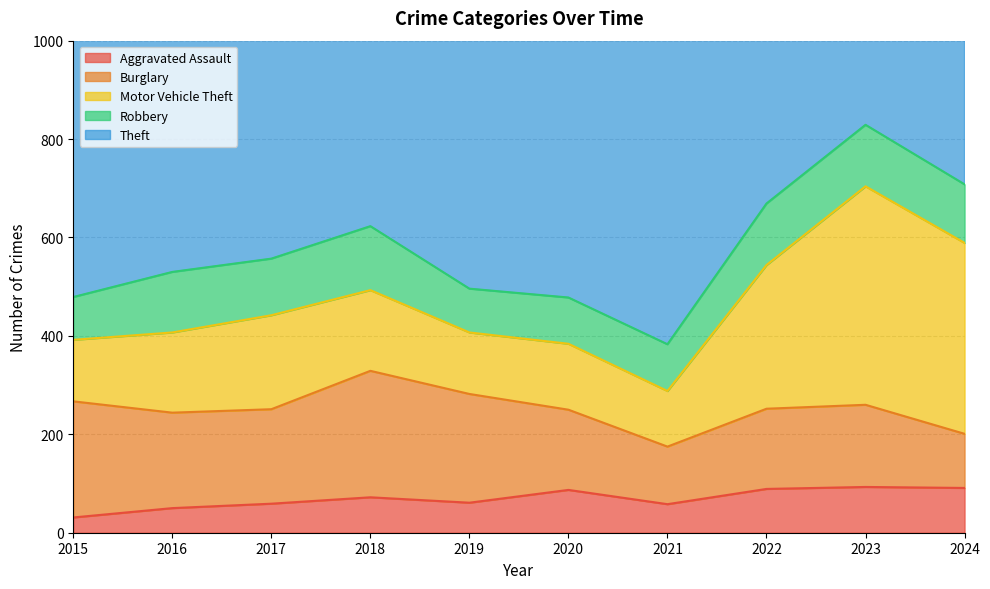

How many lines are shown in the chart?

5